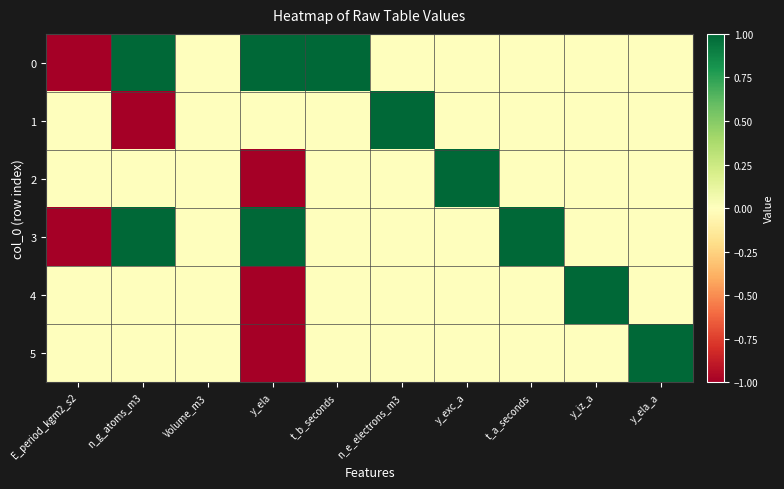

Which label corresponds to the largest value in the chart?

n_g_atoms_m3